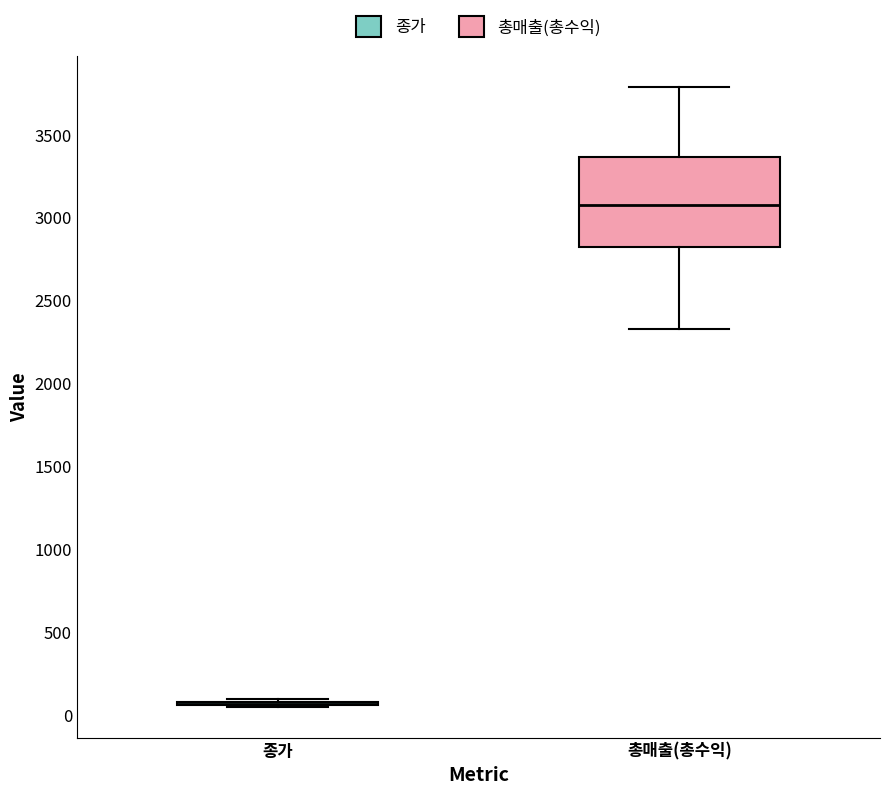

Reading left to right, transcribe this box plot: for each box, give where its median line is, the range the box spans, and where its two whiskers end, as read against the y-axis. The values are not printed on the chart, so give them approximately, as read against the axis.

종가: box collapsed to a line at 50, whiskers 50 to 100
총매출(총수익): median 3100, box 2800 to 3350, whiskers 2350 to 3800